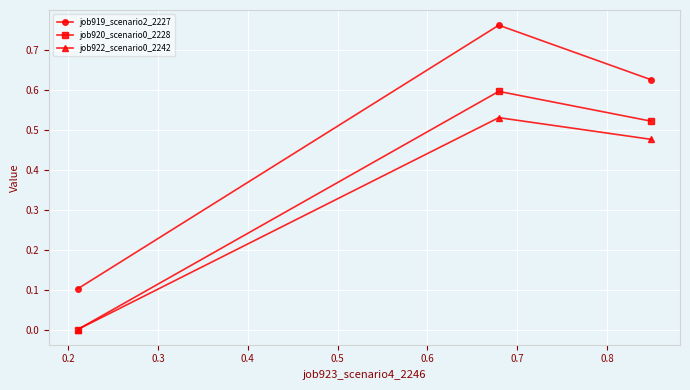

Which series has the largest range (max minus min)?

job919_scenario2_2227